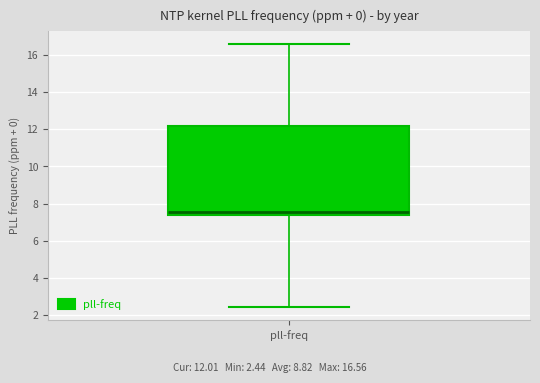

Read this box plot against the y-axis: the position of the median line, the range covered by the box, and the ends of both whiskers. The values are not printed on the chart, so give them approximately, as read against the axis.

median 7.6, box 7.4 to 12.2, whiskers 2.4 to 16.6